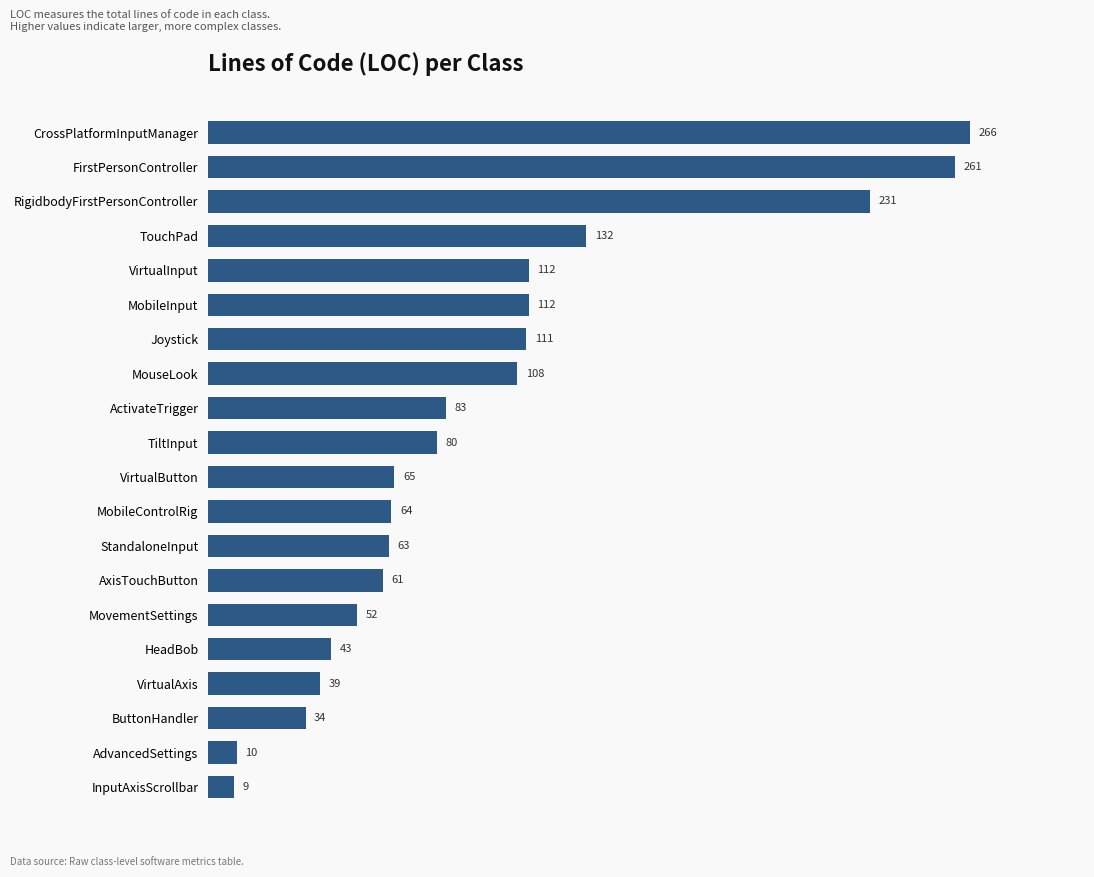

Reading top to bottom, what are all the values shown in this chart?

266	261	231	132	112	112	111	108	83	80	65	64	63	61	52	43	39	34	10	9